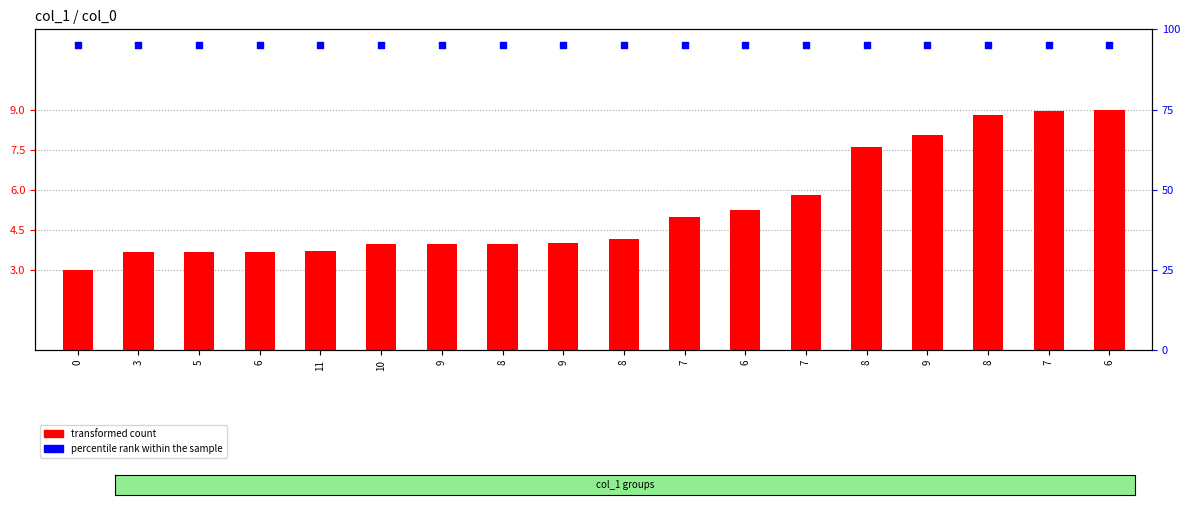

At which category is the sum across all series the highest?

6